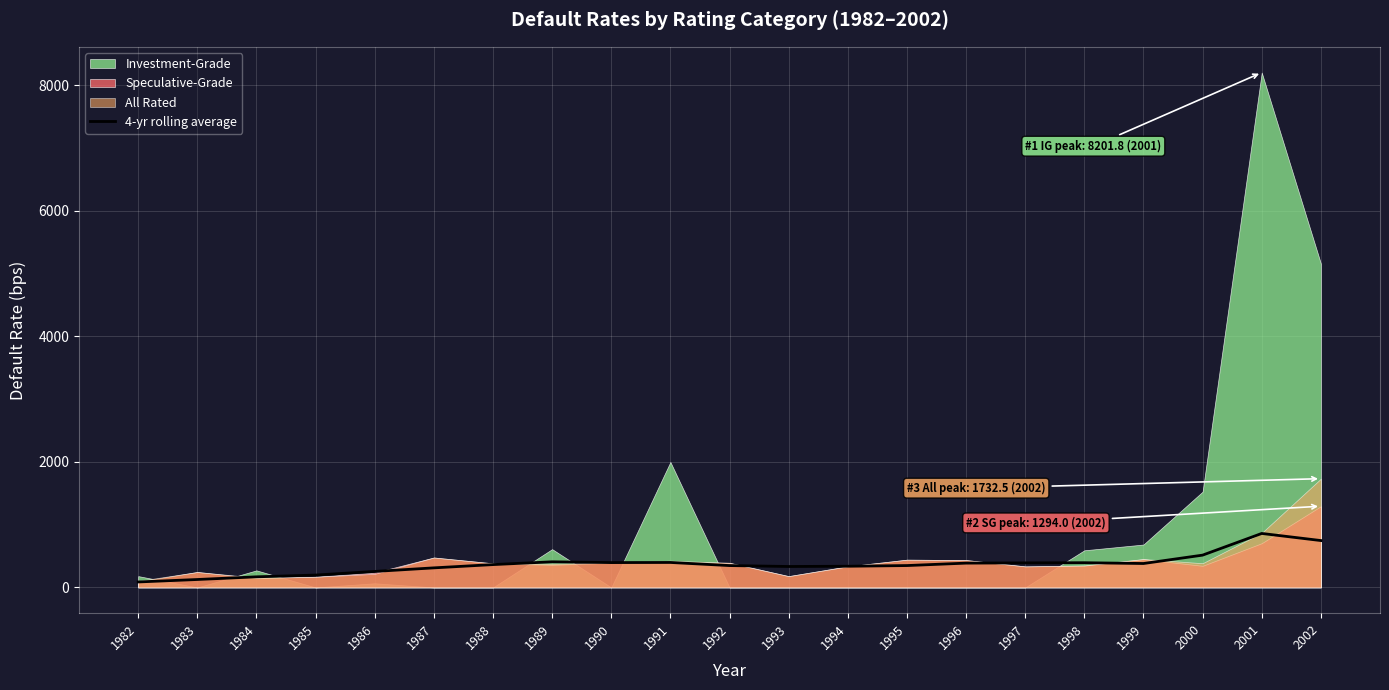

What is the value of the 3rd point from the left?

168.9